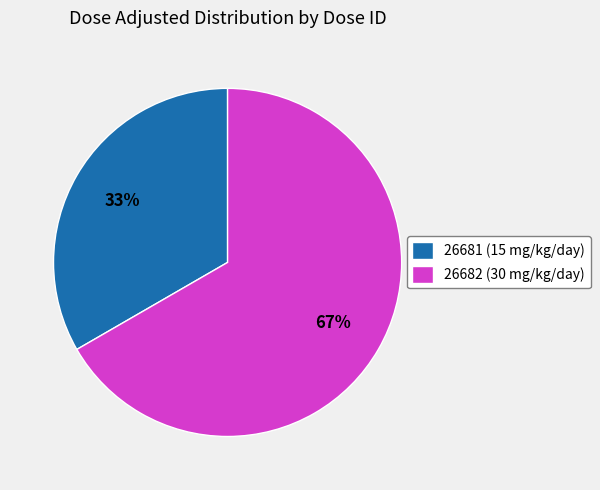

How many segments does this pie chart have?

2